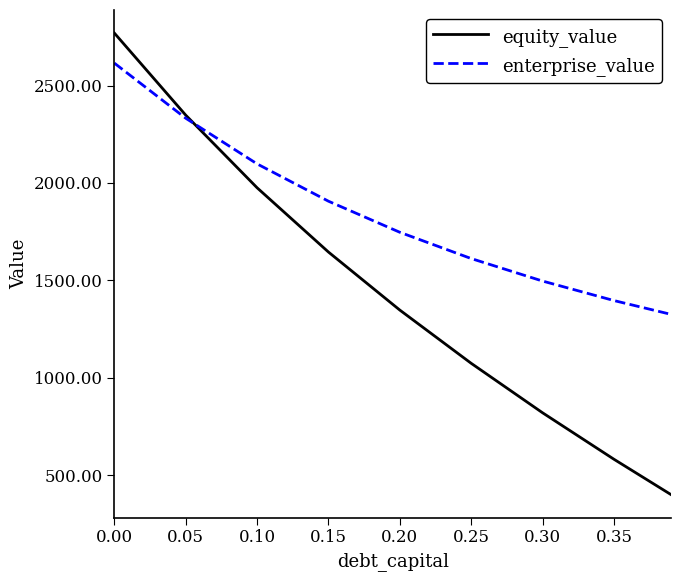

List the series in order of their peak value, highest first.

equity_value, enterprise_value